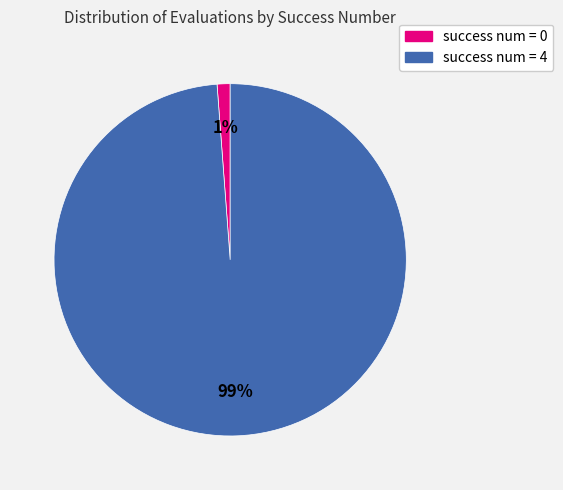

Which category accounts for the majority?

success num = 4